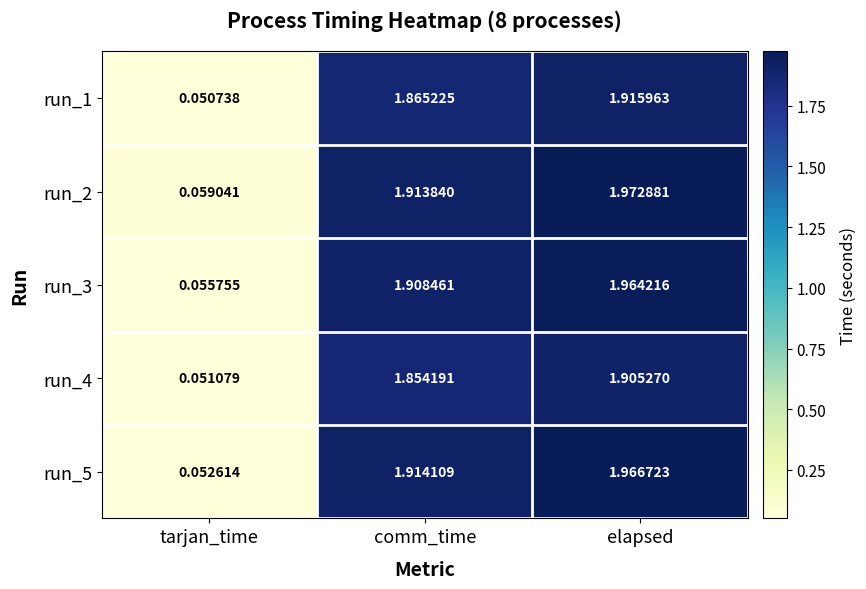

What is the total value across all series at tarjan_time?

0.3